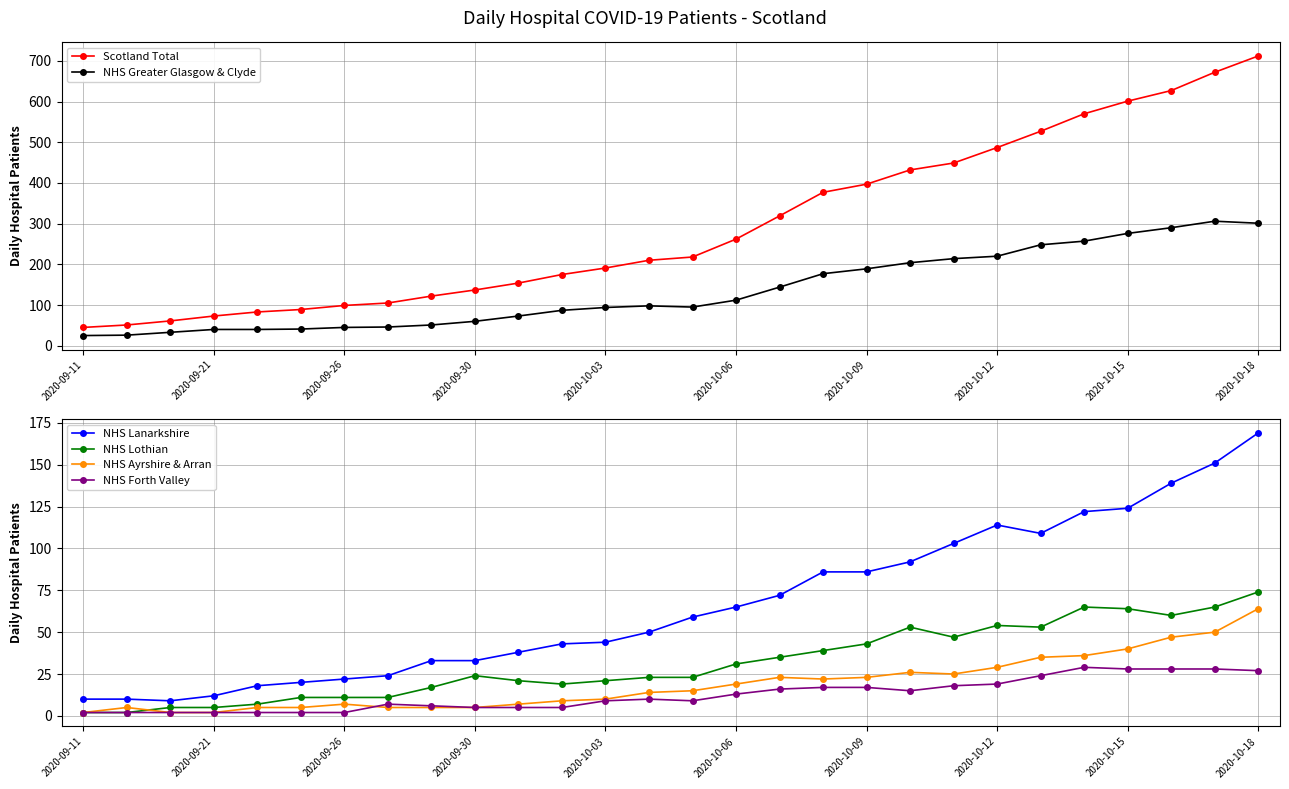

Is it true that NHS Ayrshire & Arran equals 29 at 2020-10-12?

True